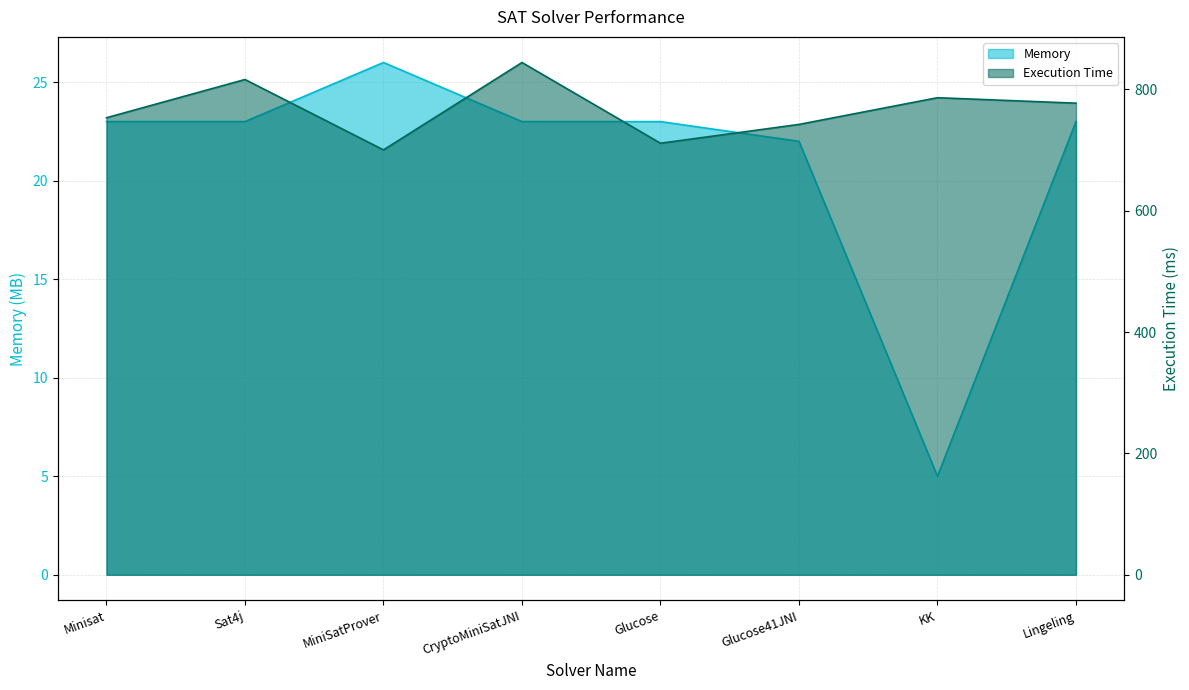

Between Minisat and Glucose, which series saw the biggest shift?

Execution Time